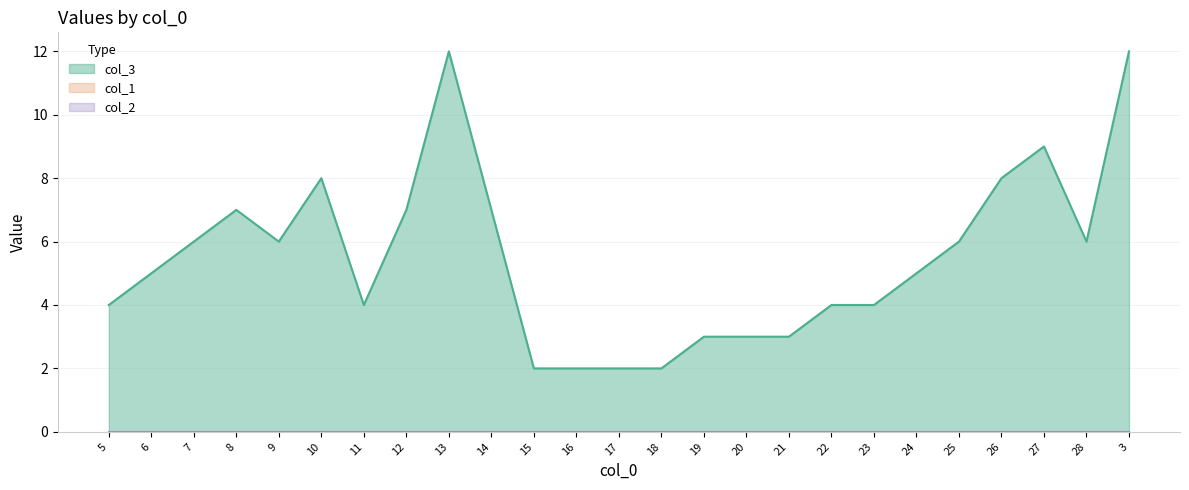

What is the maximum value shown in the chart?

12